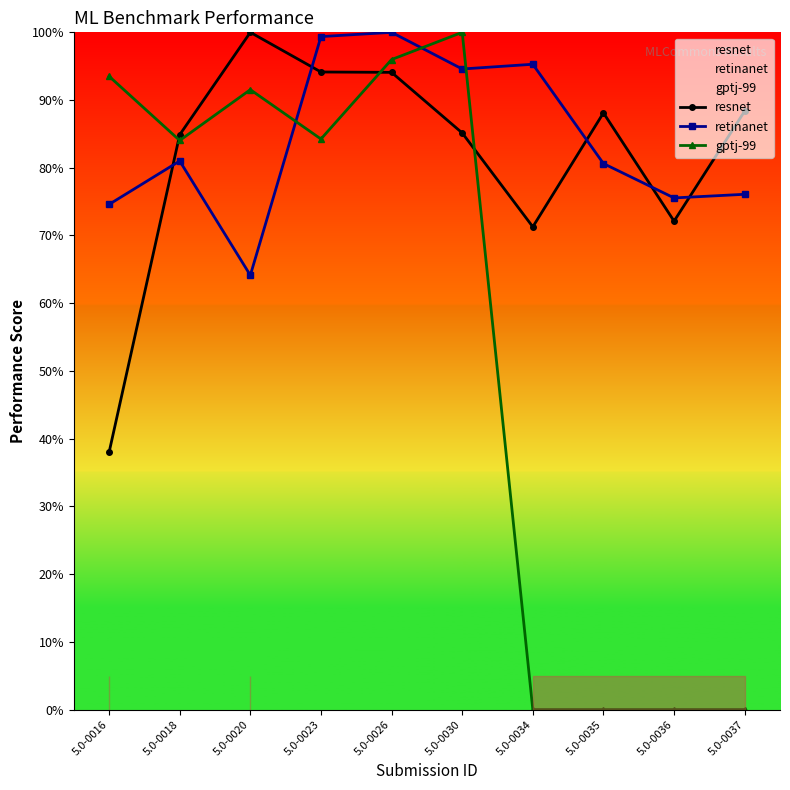

At which label does resnet first exceed 88?

5.0-0020